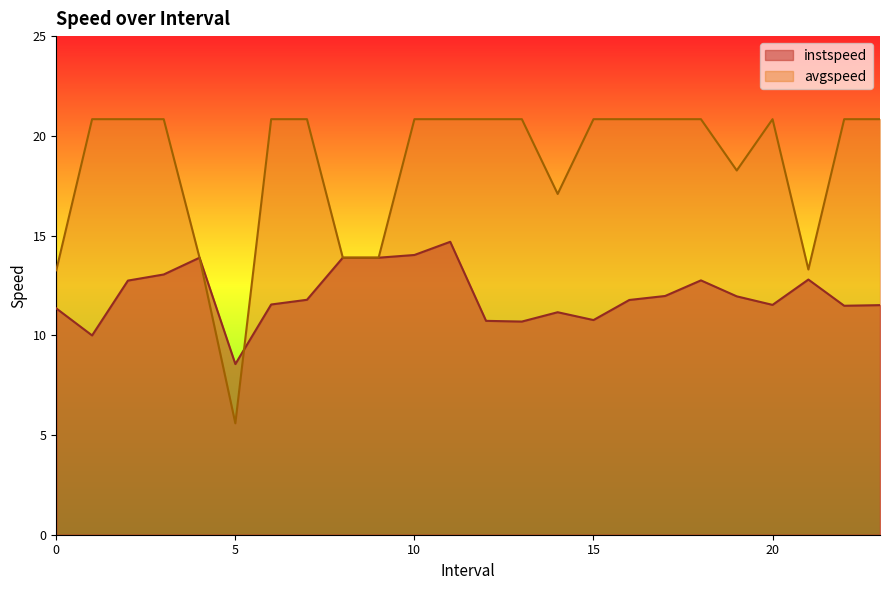

At which label does avgspeed first exceed 20?

1.0